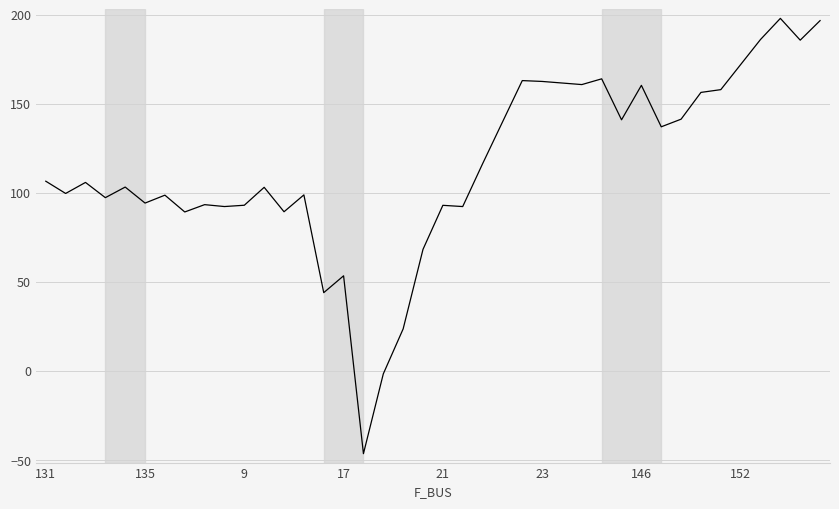

What is the difference between the maximum and minimum values?

244.3